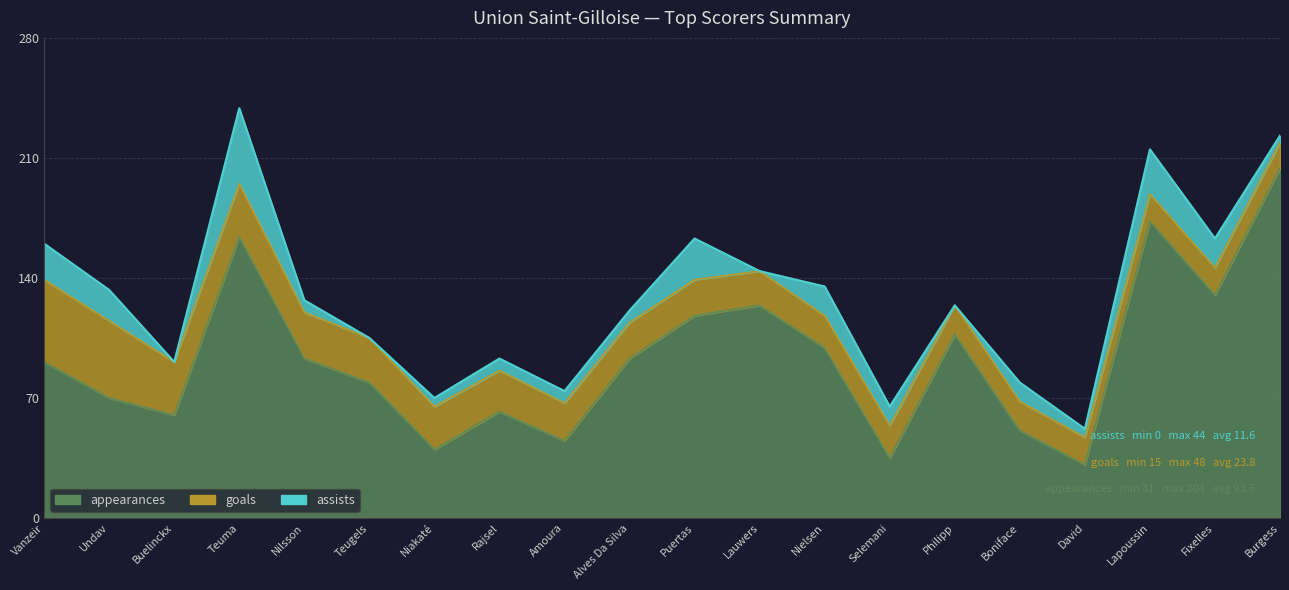

How many data points in appearances are less than 93?

10